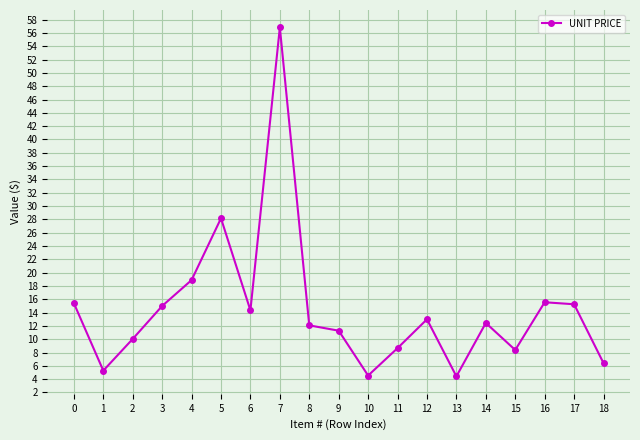

What is the difference between the maximum and second lowest values?

52.3